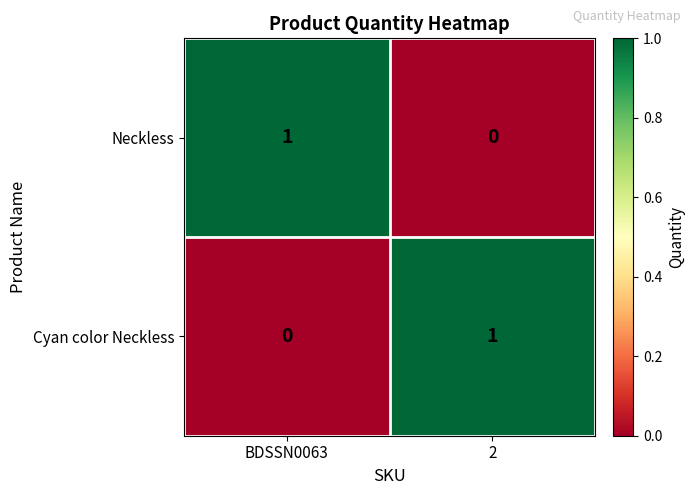

What is the total value across all series at BDSSN0063?

1